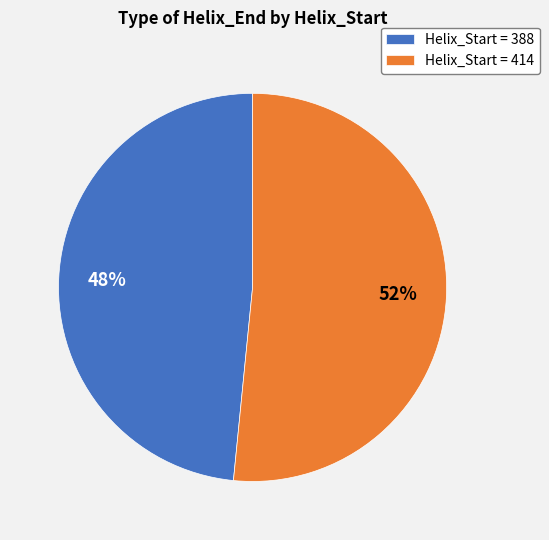

To the nearest percent, what is the average slice percentage?

50%